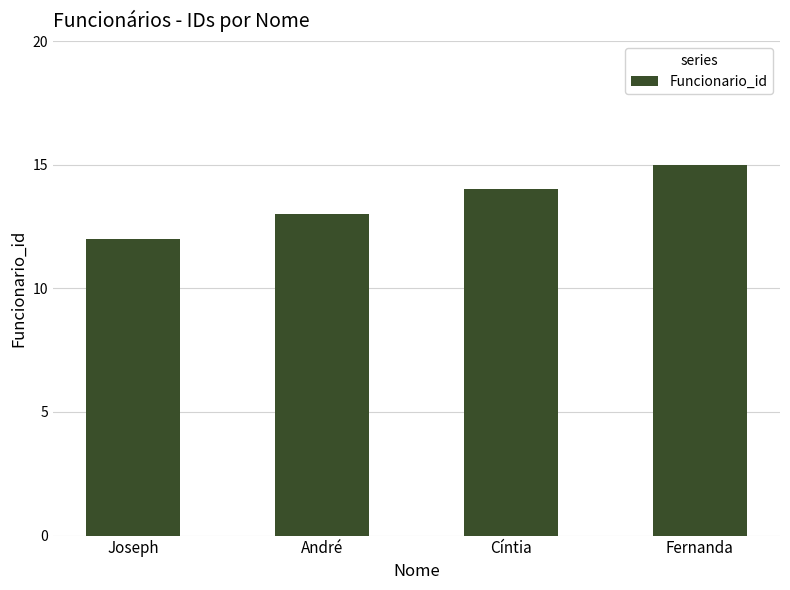

List the labels in order of value, smallest first.

Joseph, André, Cíntia, Fernanda